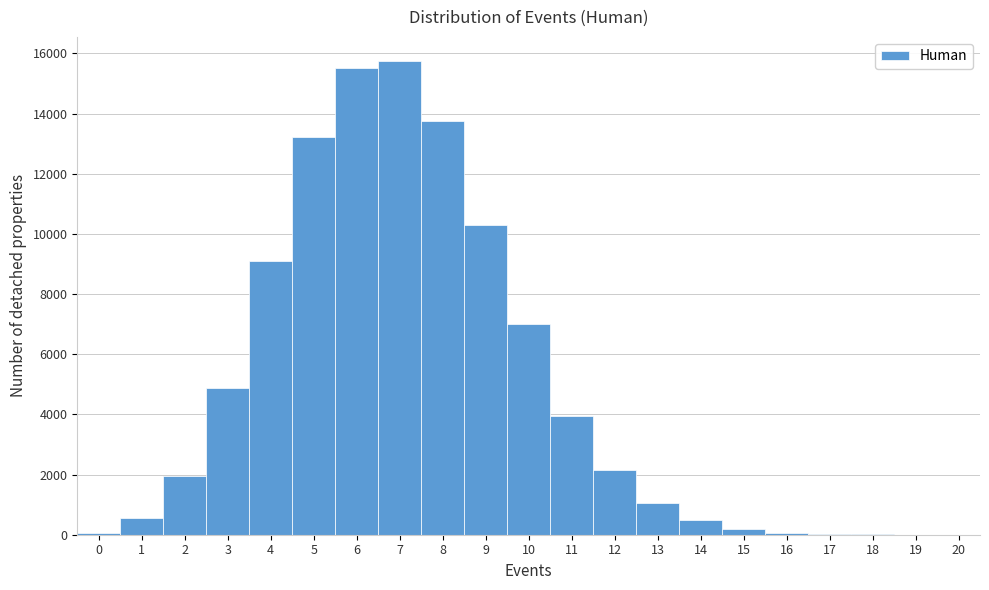

Reading left to right, list every bar in this chart as the range it spans on the x-axis followed by its height. The values are not printed on the chart, so give them approximately, as read against the axis.

-0.5 to 0.5: under 200
0.5 to 1.5: 600
1.5 to 2.5: 2000
2.5 to 3.5: 4800
3.5 to 4.5: 9200
4.5 to 5.5: 13200
5.5 to 6.5: 15600
6.5 to 7.5: 15800
7.5 to 8.5: 13800
8.5 to 9.5: 10200
9.5 to 10.5: 7000
10.5 to 11.5: 4000
11.5 to 12.5: 2200
12.5 to 13.5: 1000
13.5 to 14.5: 400
14.5 to 15.5: under 200
15.5 to 16.5: under 200
16.5 to 17.5: under 200
17.5 to 18.5: under 200
18.5 to 19.5: under 200
19.5 to 20.5: under 200